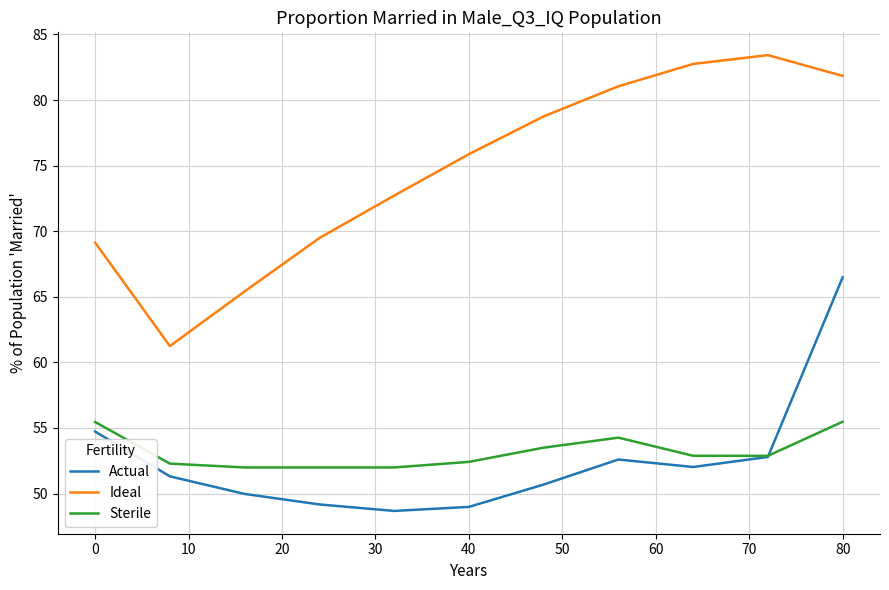

Which series has the largest total across all categories?

Ideal